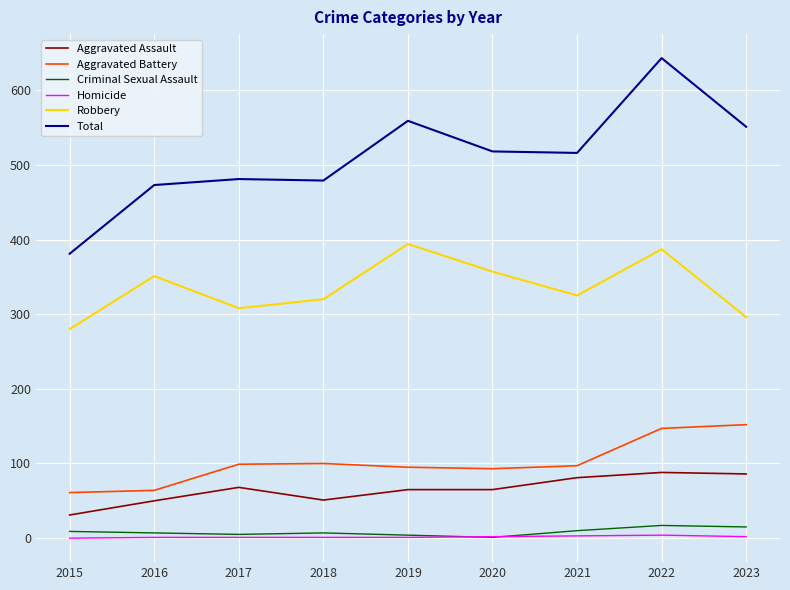

What is the highest value of the Robbery series?

394